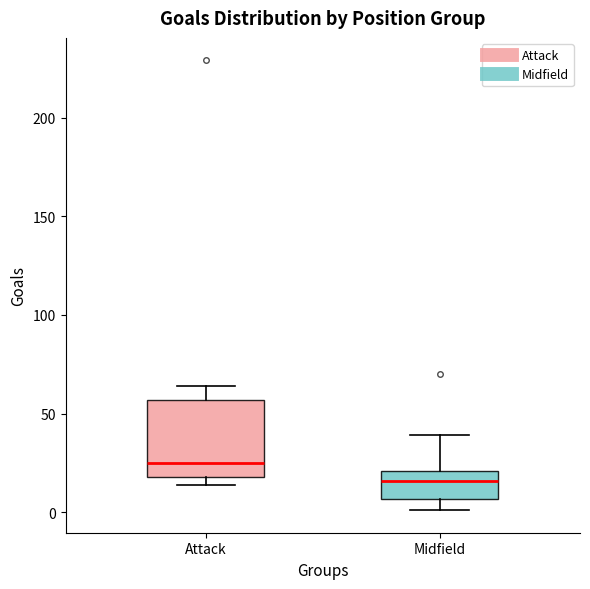

Which box is the tallest, from its lower edge to its upper edge?

Attack